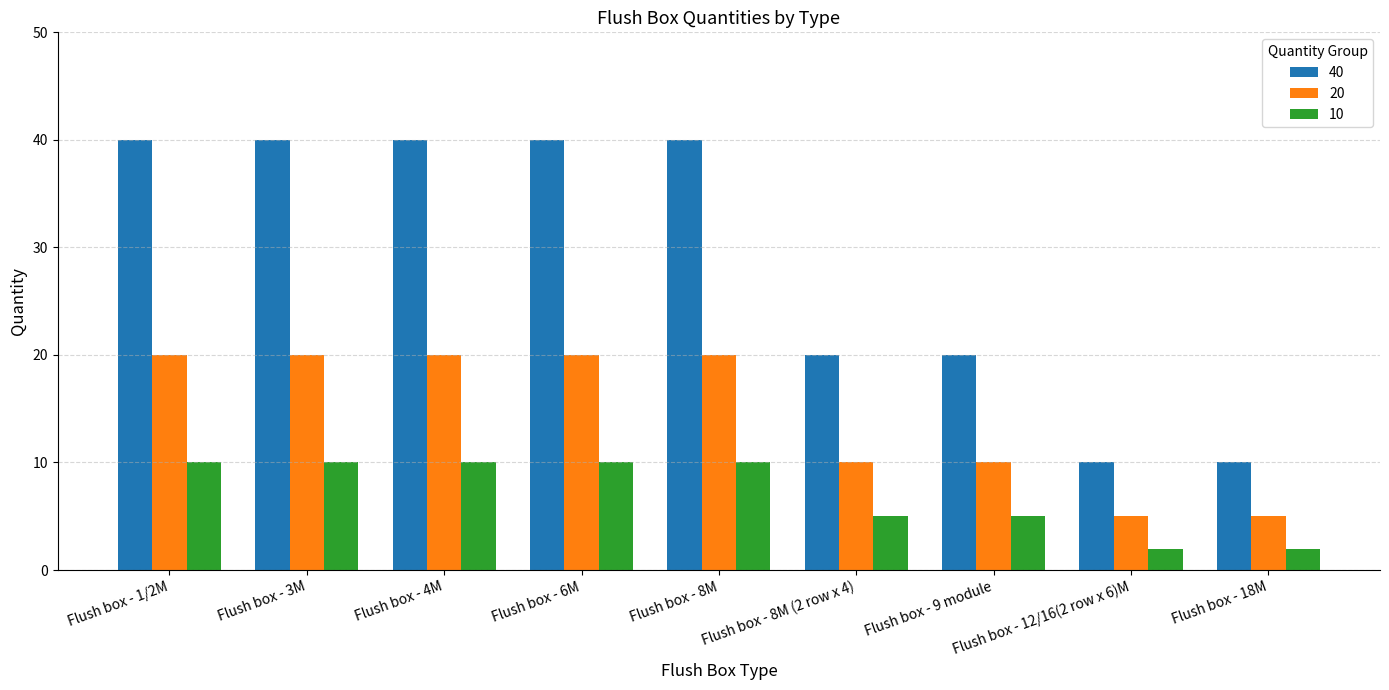

The value of 20 at Flush box - 8M (2 row x 4) is 15. True or false?

False